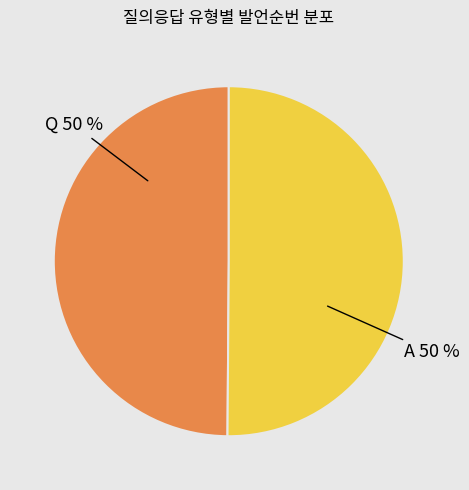

True or false: Q accounts for 50% of the total.

True